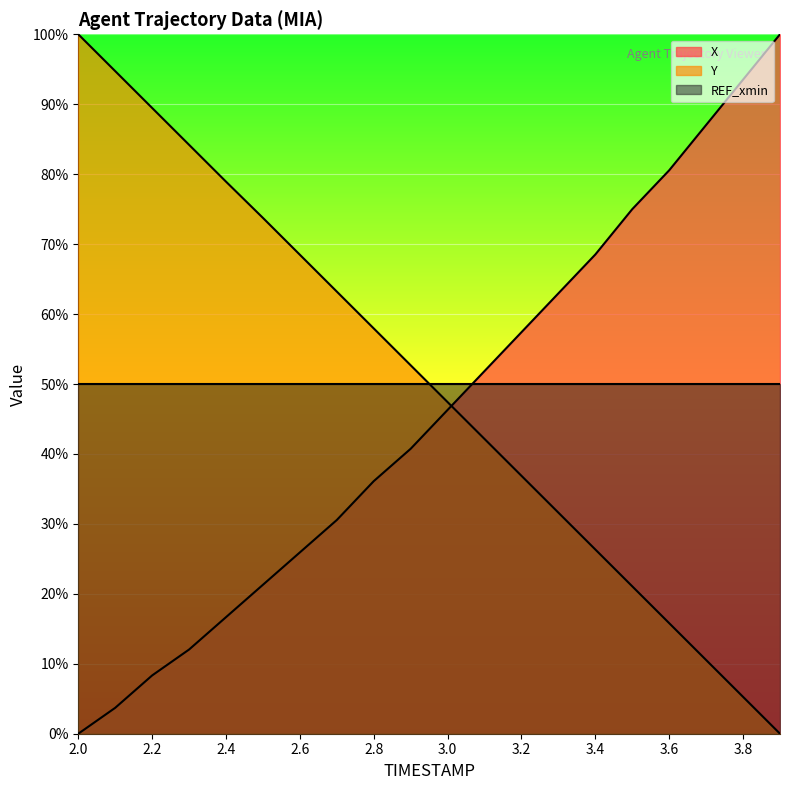

What is the value of the X point at the 15th from the left?

68.5